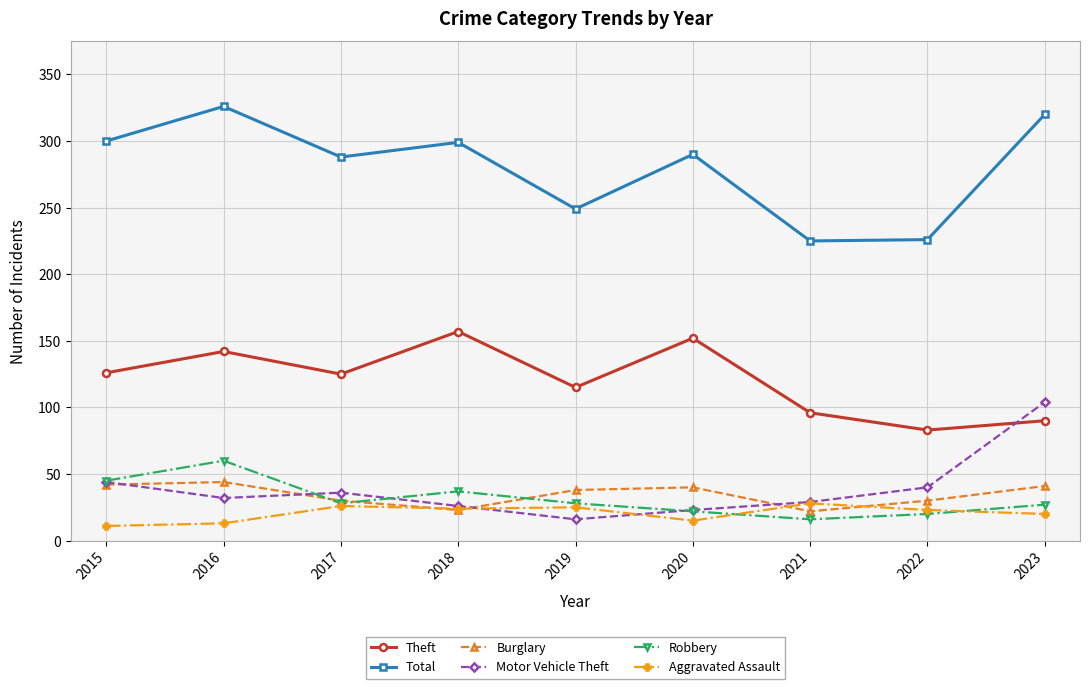

What is the average value of the Theft series?

121